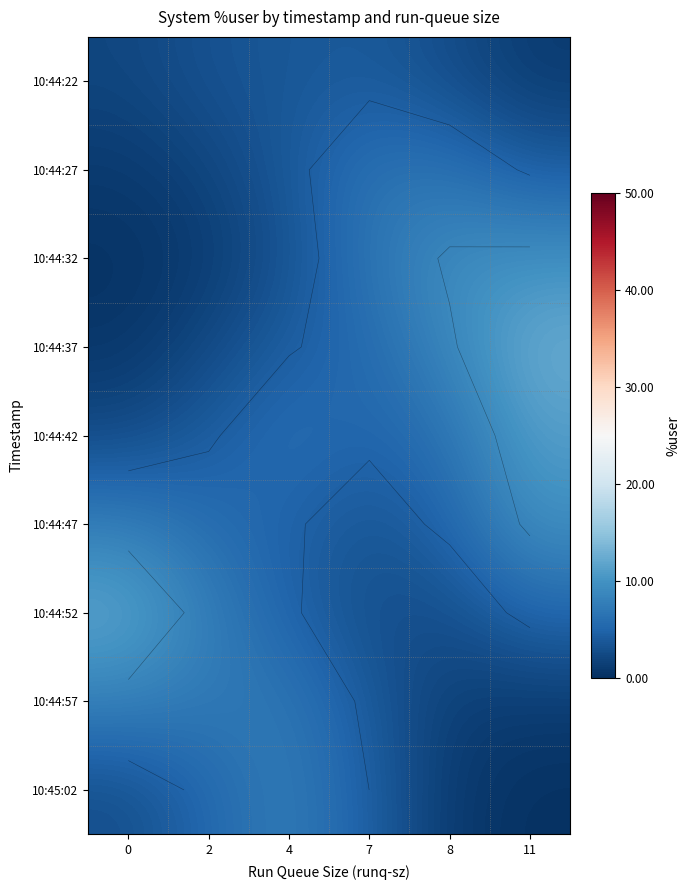

The value of 10:44:52 at 0 is 2.9. True or false?

False